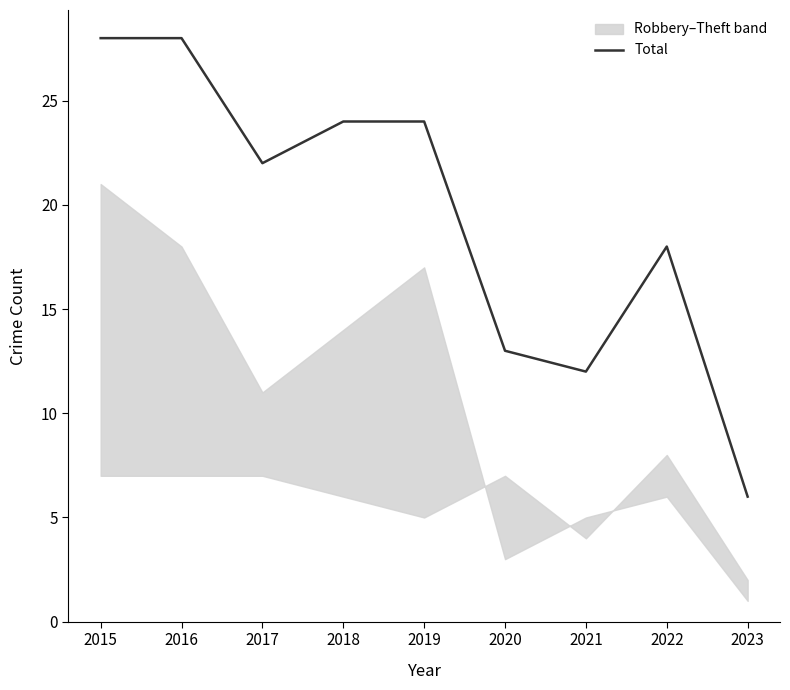

Reading left to right, extract all data points from this chart.

28	28	22	24	24	13	12	18	6